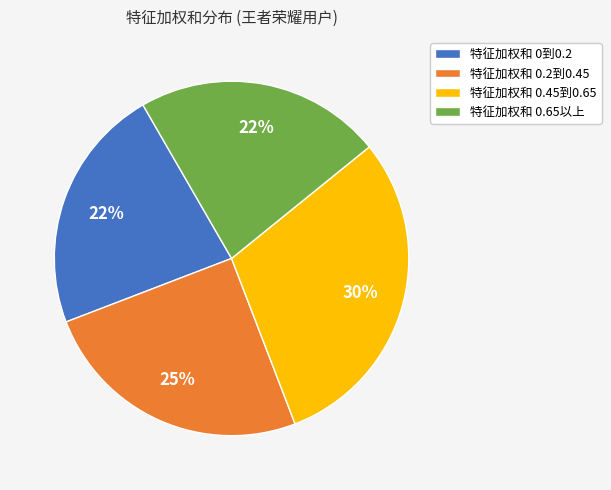

Which category has the biggest portion of the pie?

特征加权和 0.45到0.65